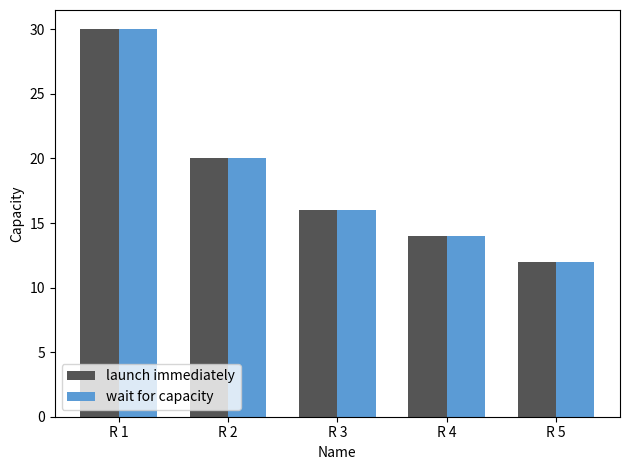

At which category is the sum across all series the highest?

R 1